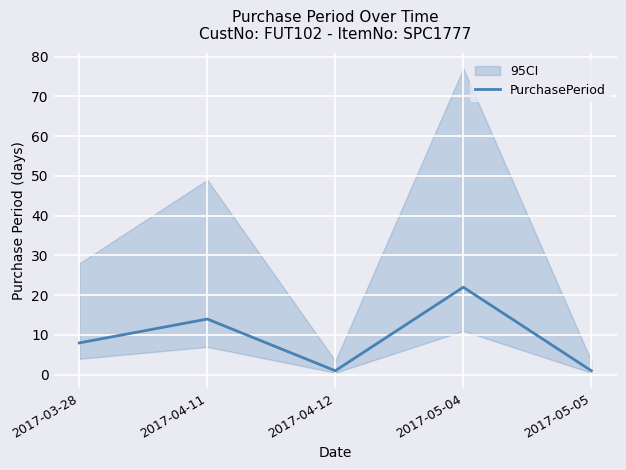

At which label is the value closest to 11?

2017-03-28